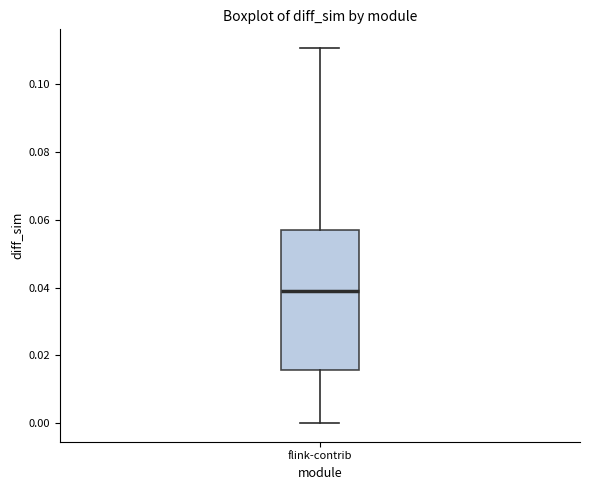

Transcribe this box plot: give where the median line is, the range the box spans, and where the two whiskers end, as read against the y-axis. The values are not printed on the chart, so give them approximately, as read against the axis.

median 0.040, box 0.016 to 0.058, whiskers 0.000 to 0.110